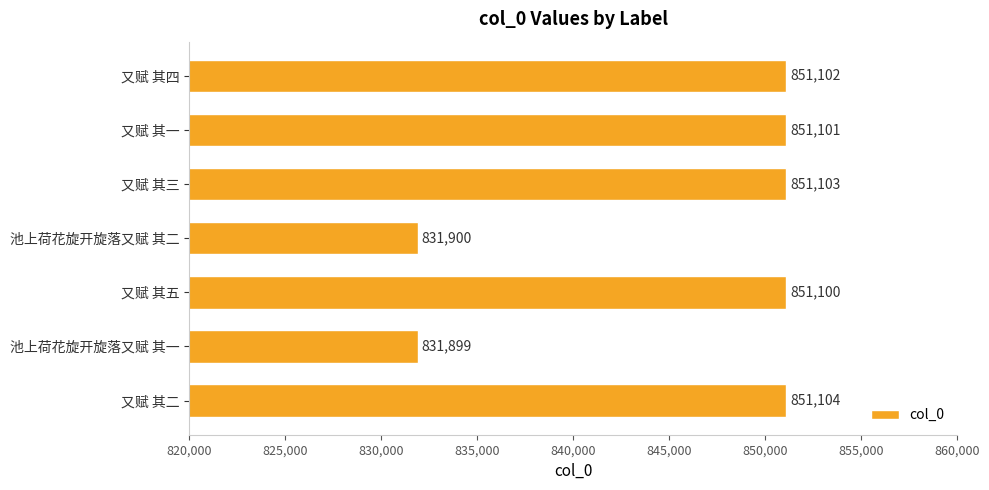

Reading bottom to top, extract all data points from this chart.

851104	831899	851100	831900	851103	851101	851102